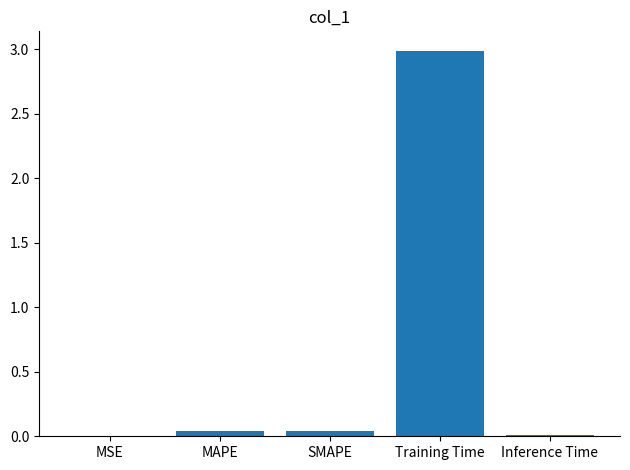

Between MAPE and Inference Time, which is larger?

MAPE